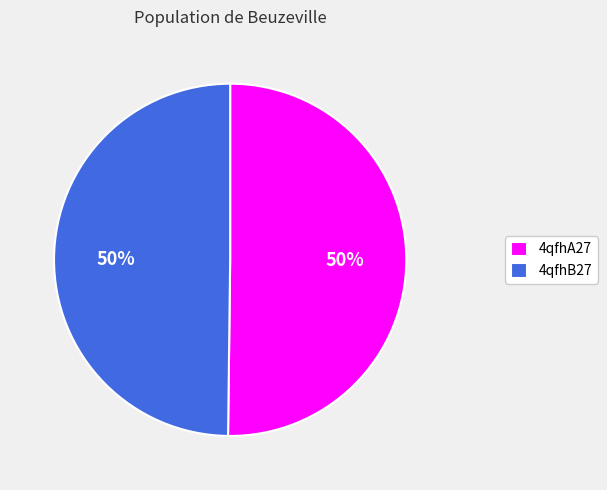

Combined, do 4qfhB27 and 4qfhA27 account for over 50%?

Yes